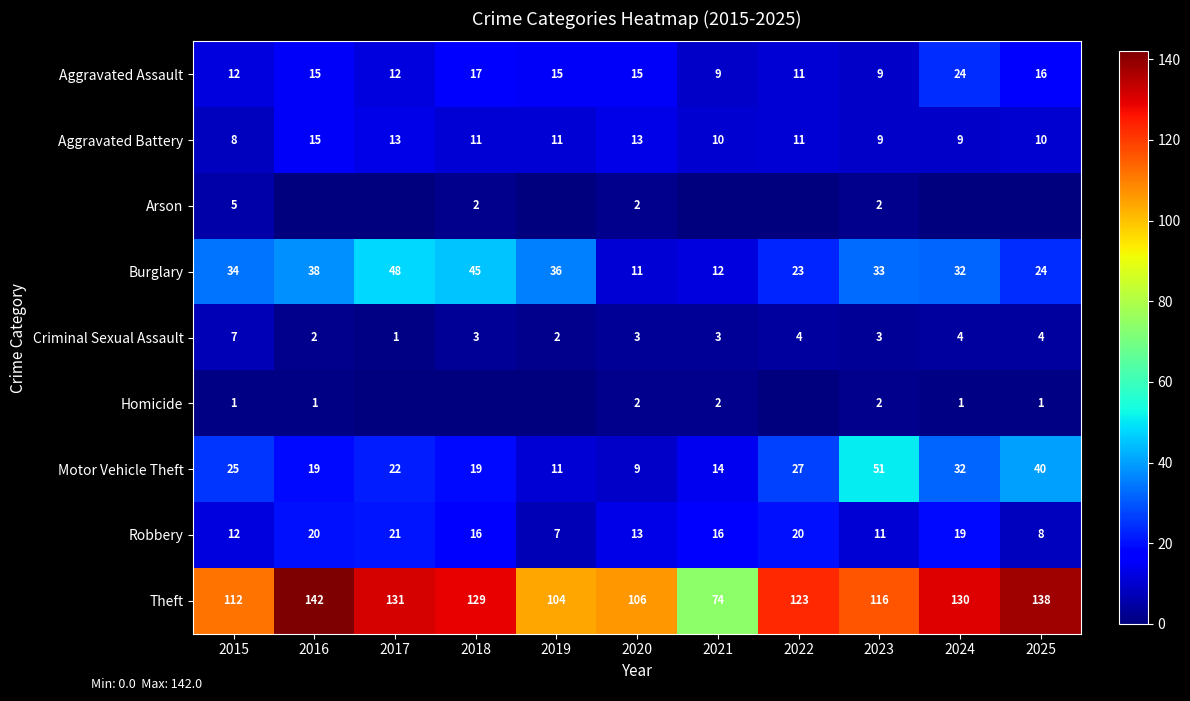

The Aggravated Assault series shows 9 at 2021. True or false?

True